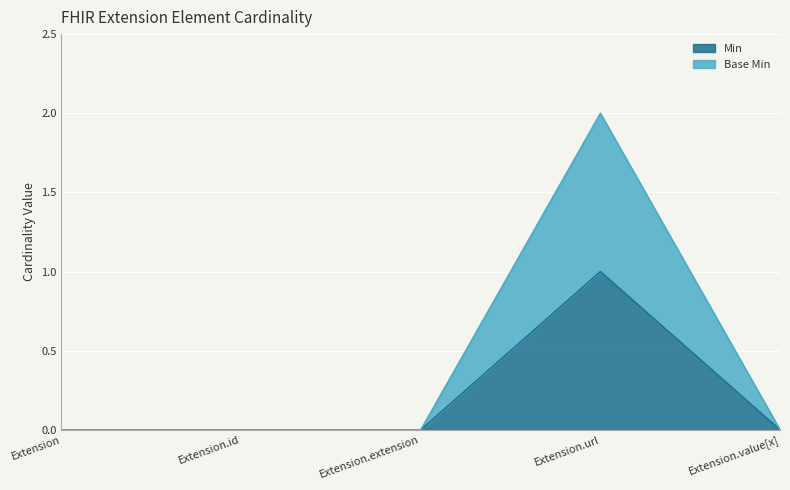

Reading right to left, transcribe all the data shown in this chart.

Min: Extension.value[x]=0	Extension.url=1	Extension.extension=0	Extension.id=0	Extension=0
Base Min: Extension.value[x]=0	Extension.url=2	Extension.extension=0	Extension.id=0	Extension=0